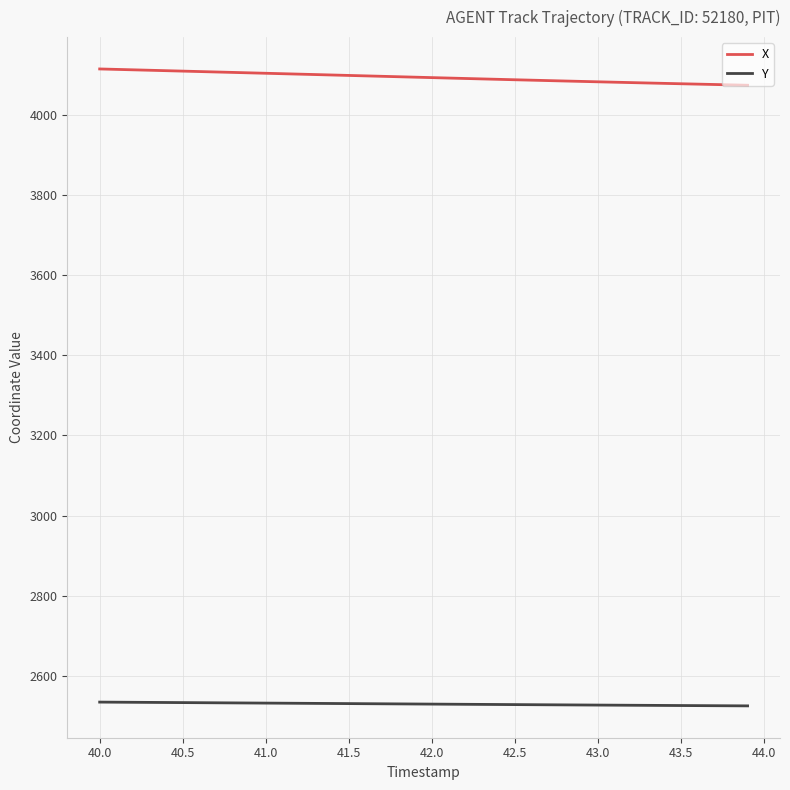

True or false: Y and X cross at least once.

False